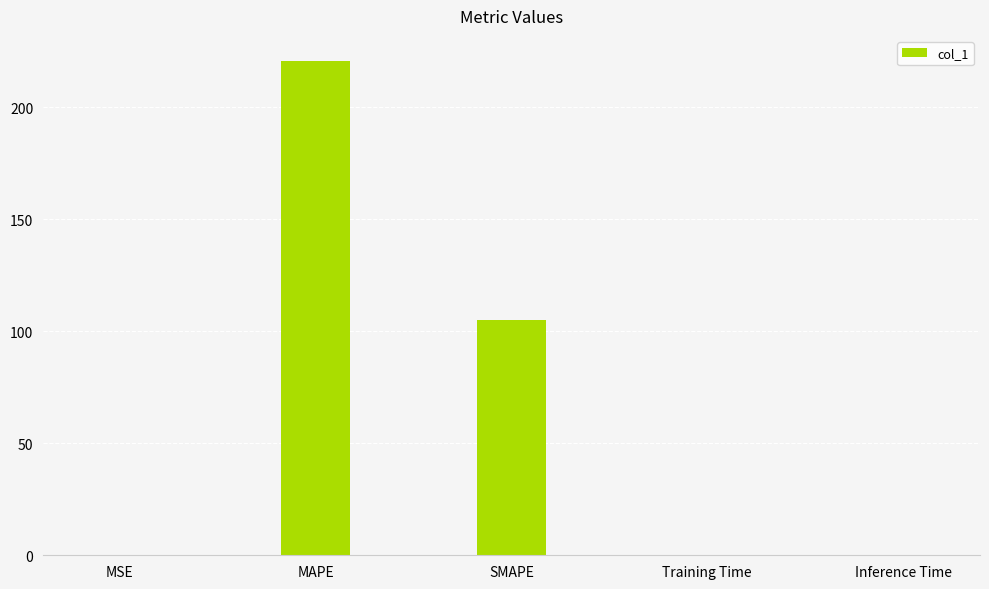

Is it true that the value at Inference Time is 0.0?

True